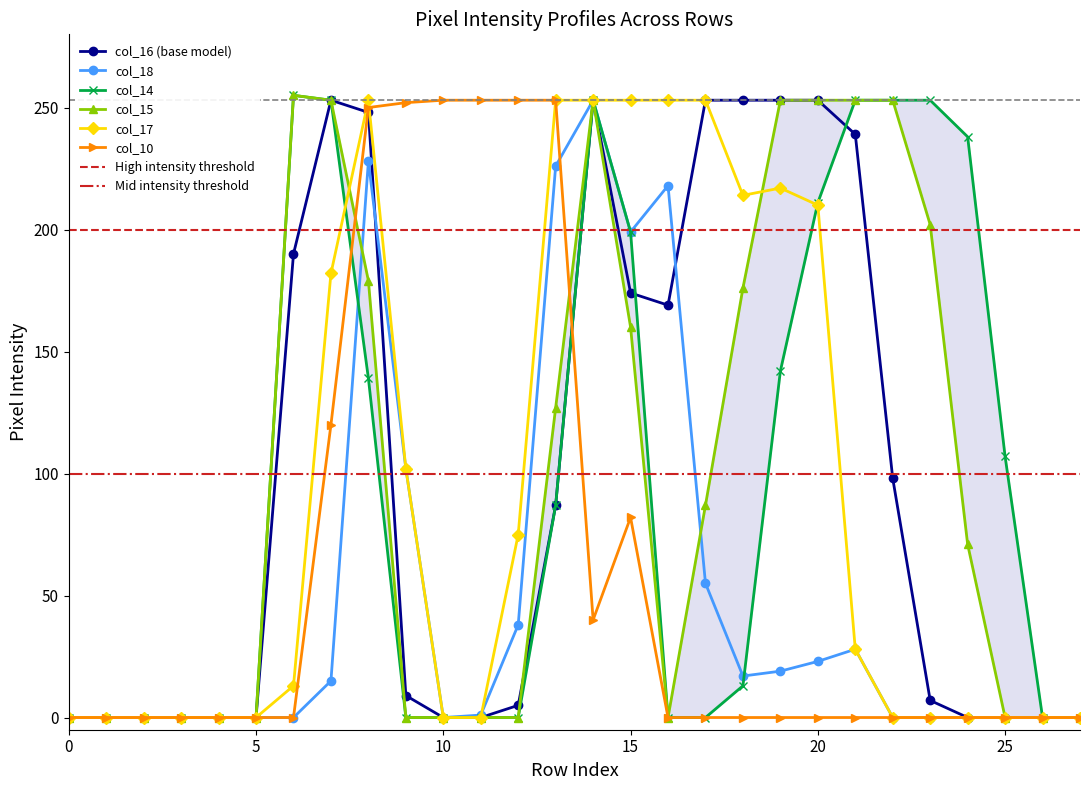

What is the spread (max minus min) of values at 17?

253